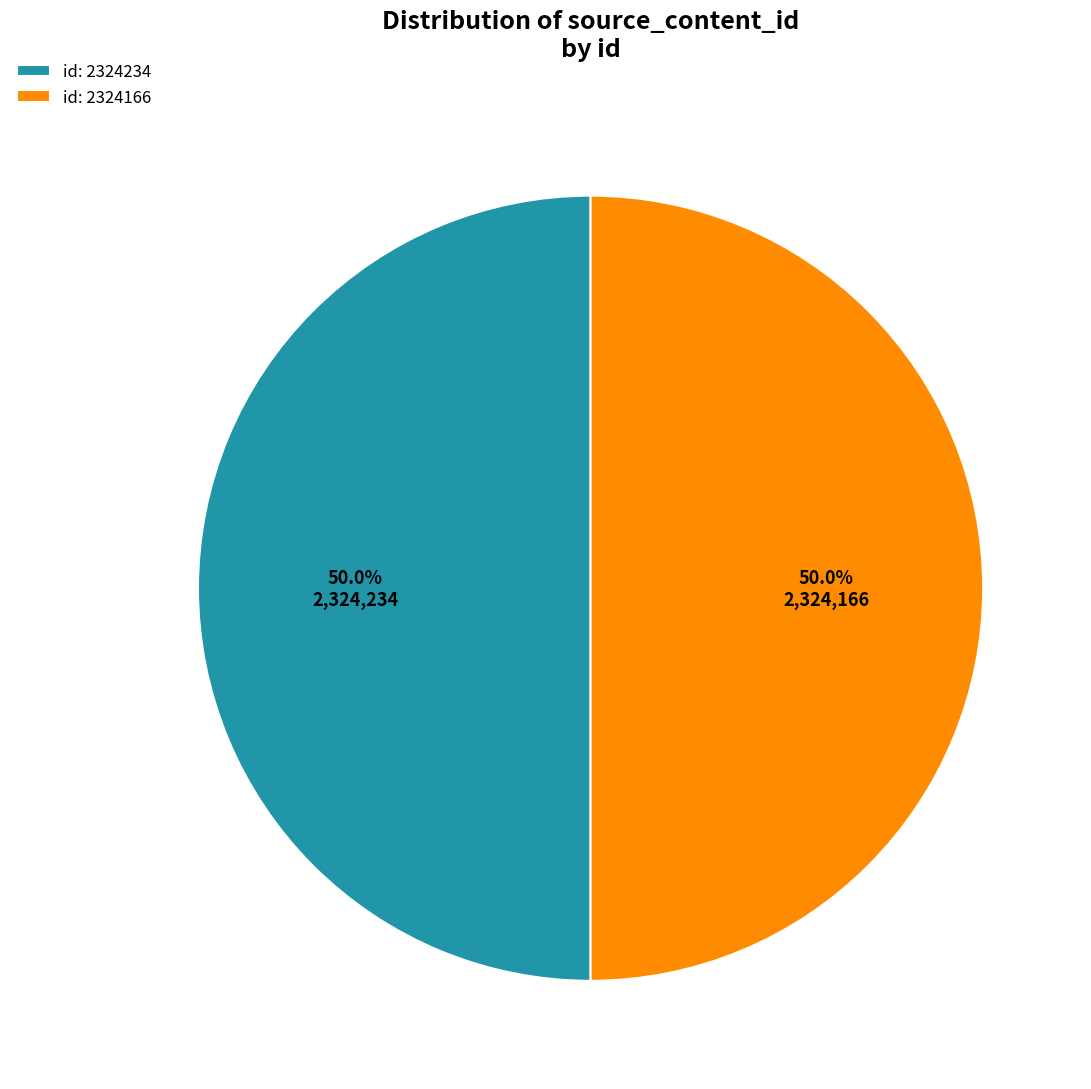

Approximately how many times larger is the value at id: 2324166 compared to id: 2324234?

1.0